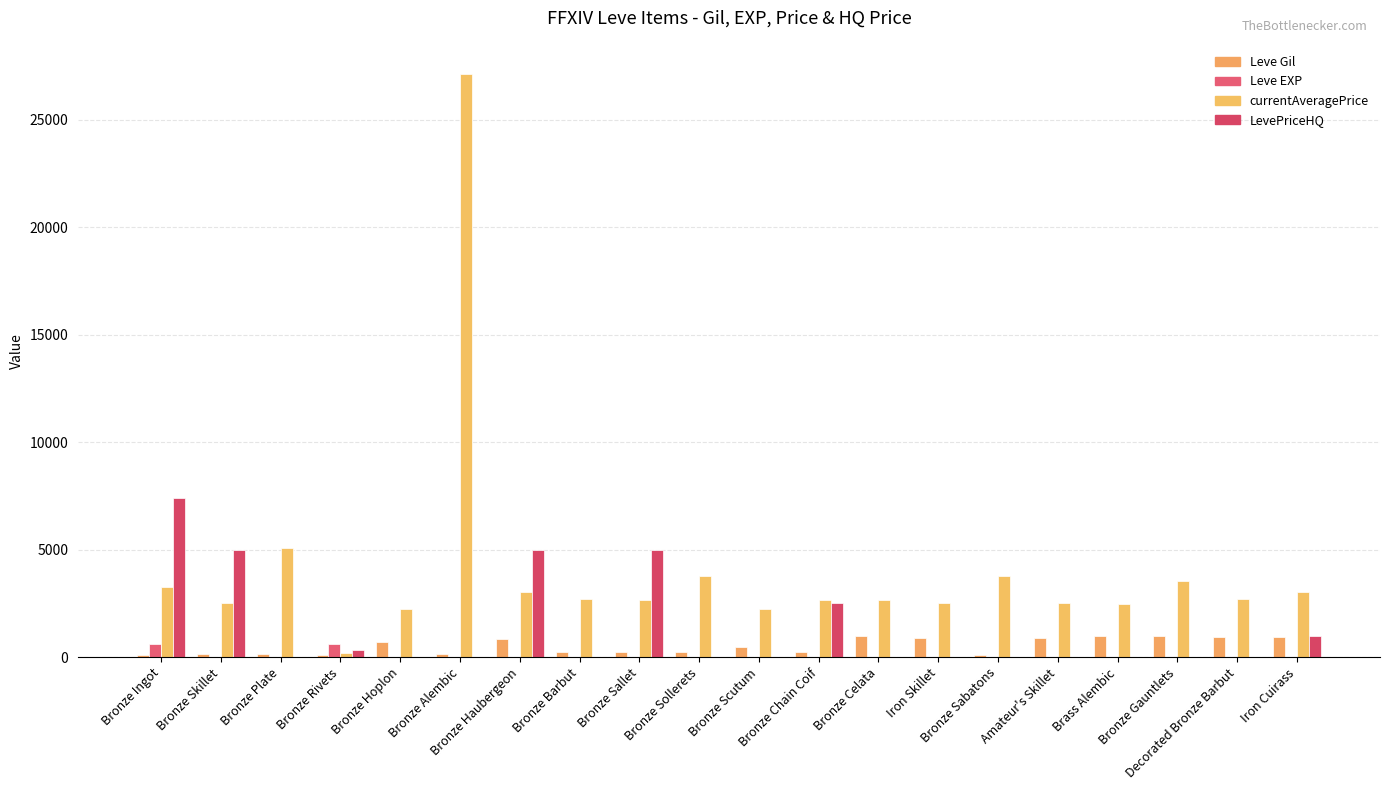

List the labels in order of LevePriceHQ value, smallest first.

Bronze Plate, Bronze Hoplon, Bronze Alembic, Bronze Barbut, Bronze Sollerets, Bronze Scutum, Bronze Celata, Iron Skillet, Bronze Sabatons, Amateur's Skillet, Brass Alembic, Bronze Gauntlets, Decorated Bronze Barbut, Bronze Rivets, Iron Cuirass, Bronze Chain Coif, Bronze Skillet, Bronze Haubergeon, Bronze Sallet, Bronze Ingot